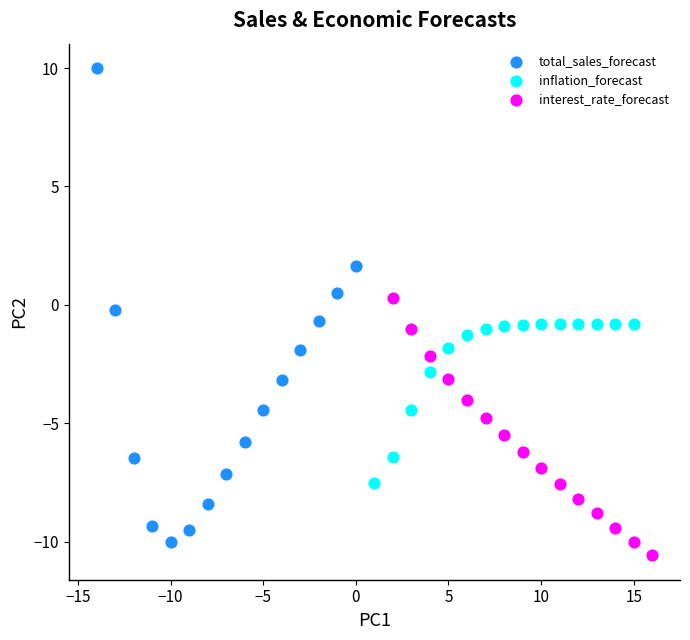

Which series contains the highest Y value?

total_sales_forecast